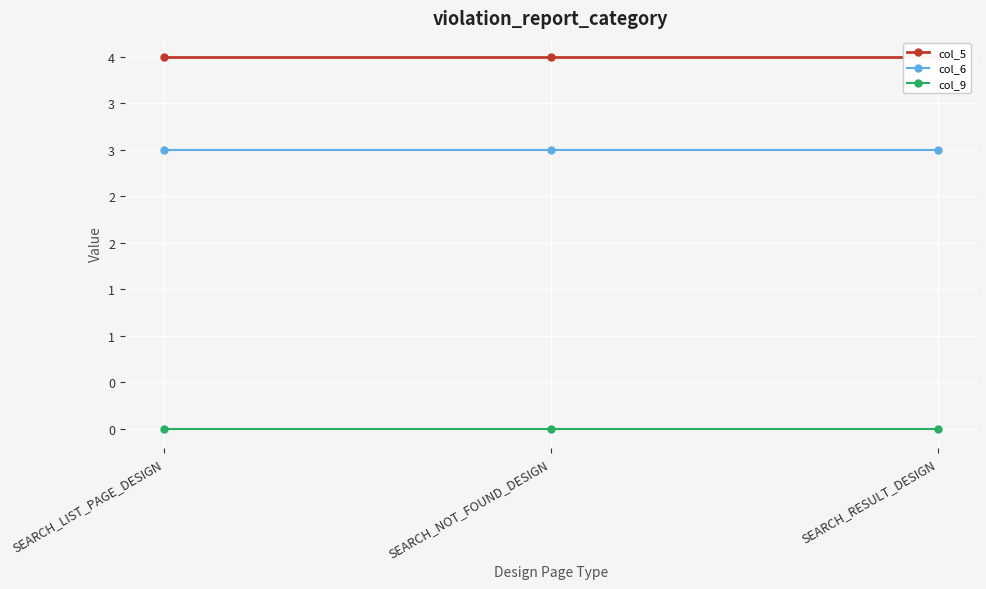

Which series has the largest total across all categories?

col_5